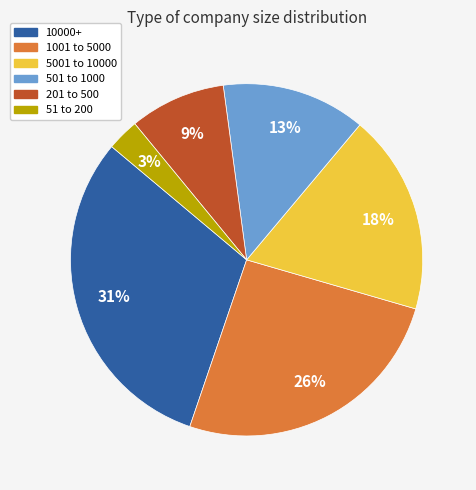

Count the number of slices in the pie.

6